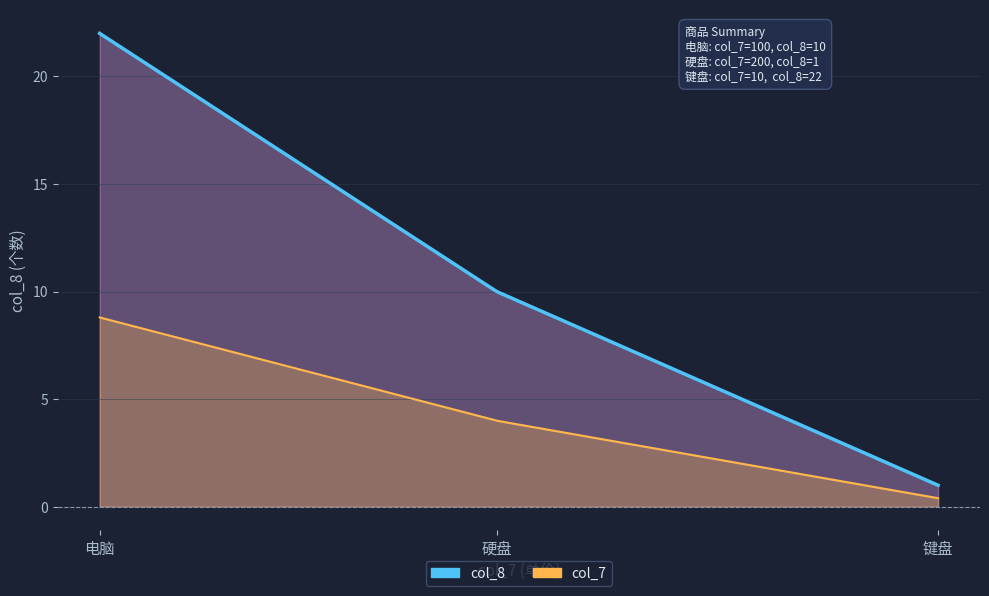

Between 10 and 200, which is larger?

10